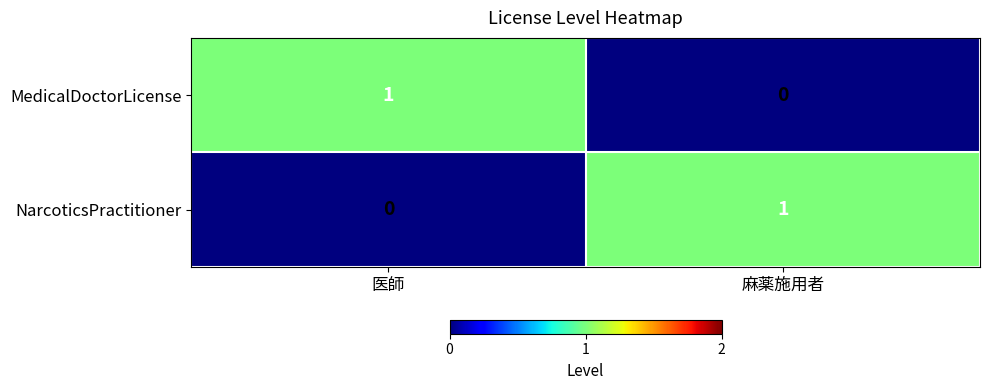

Is the value of NarcoticsPractitioner at 麻薬施用者 greater than the value of MedicalDoctorLicense at 麻薬施用者?

Yes